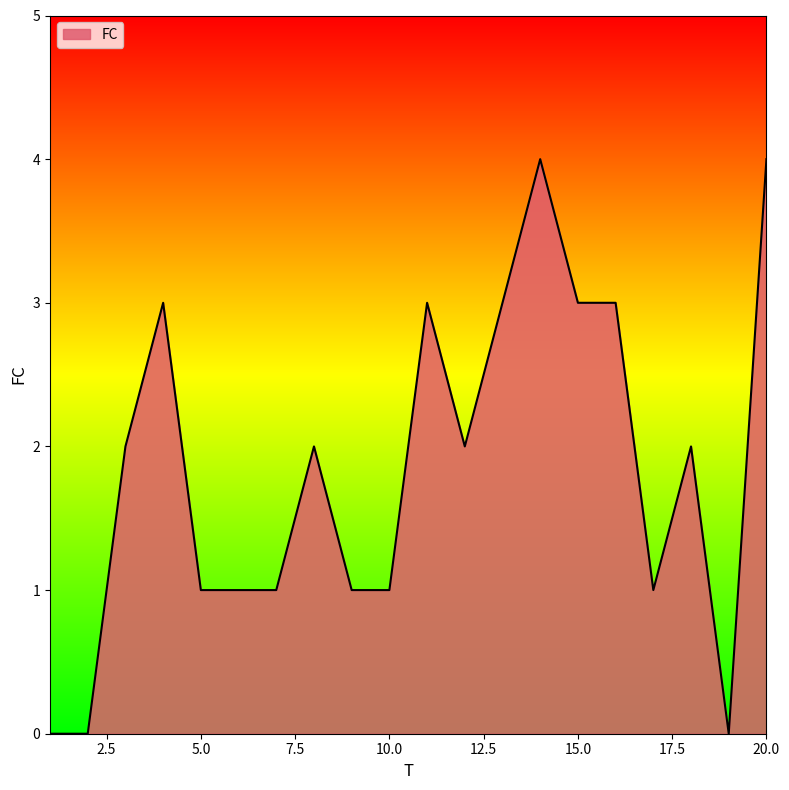

What is the difference between the maximum and minimum values?

4